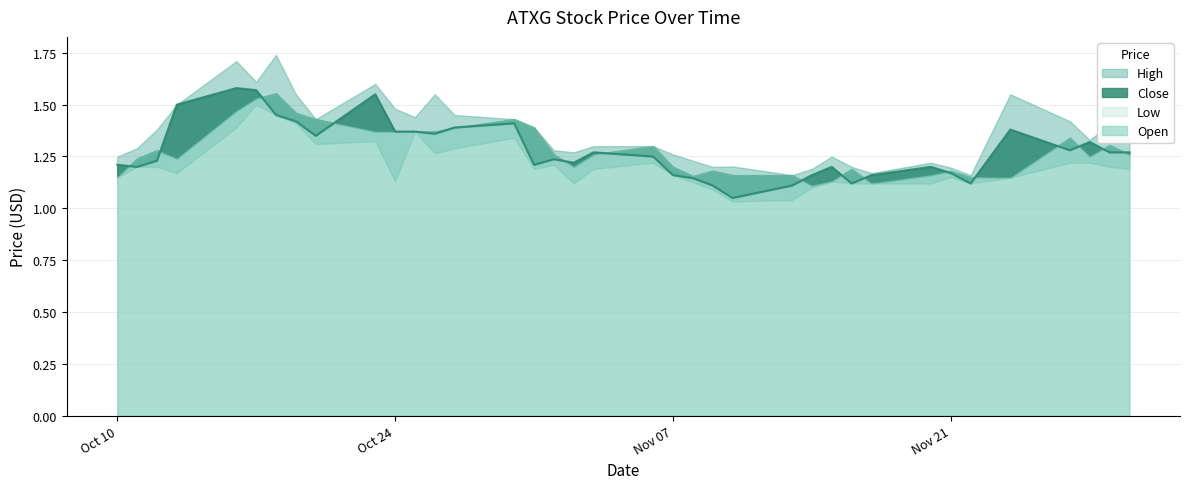

What position from the left is 2023-10-20?

9